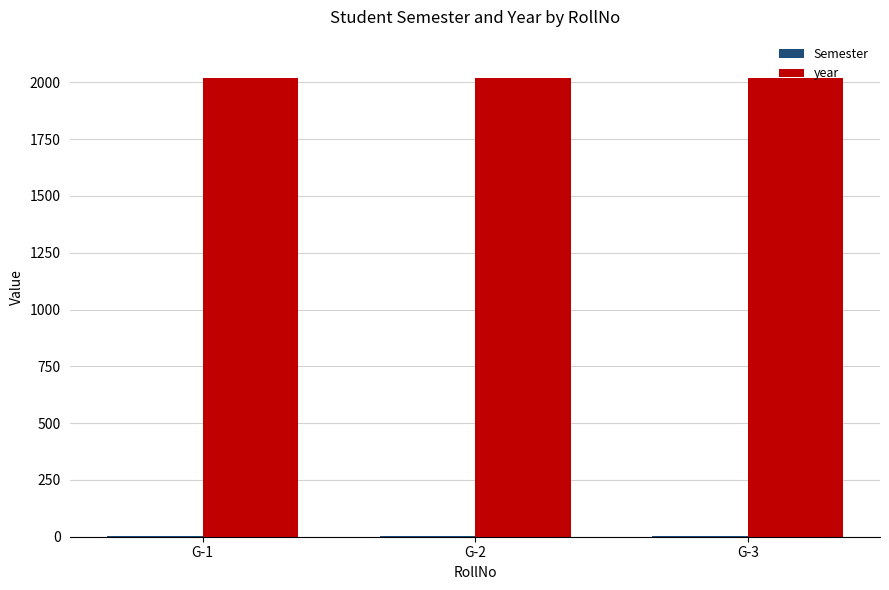

What is the maximum value shown in the chart?

2017